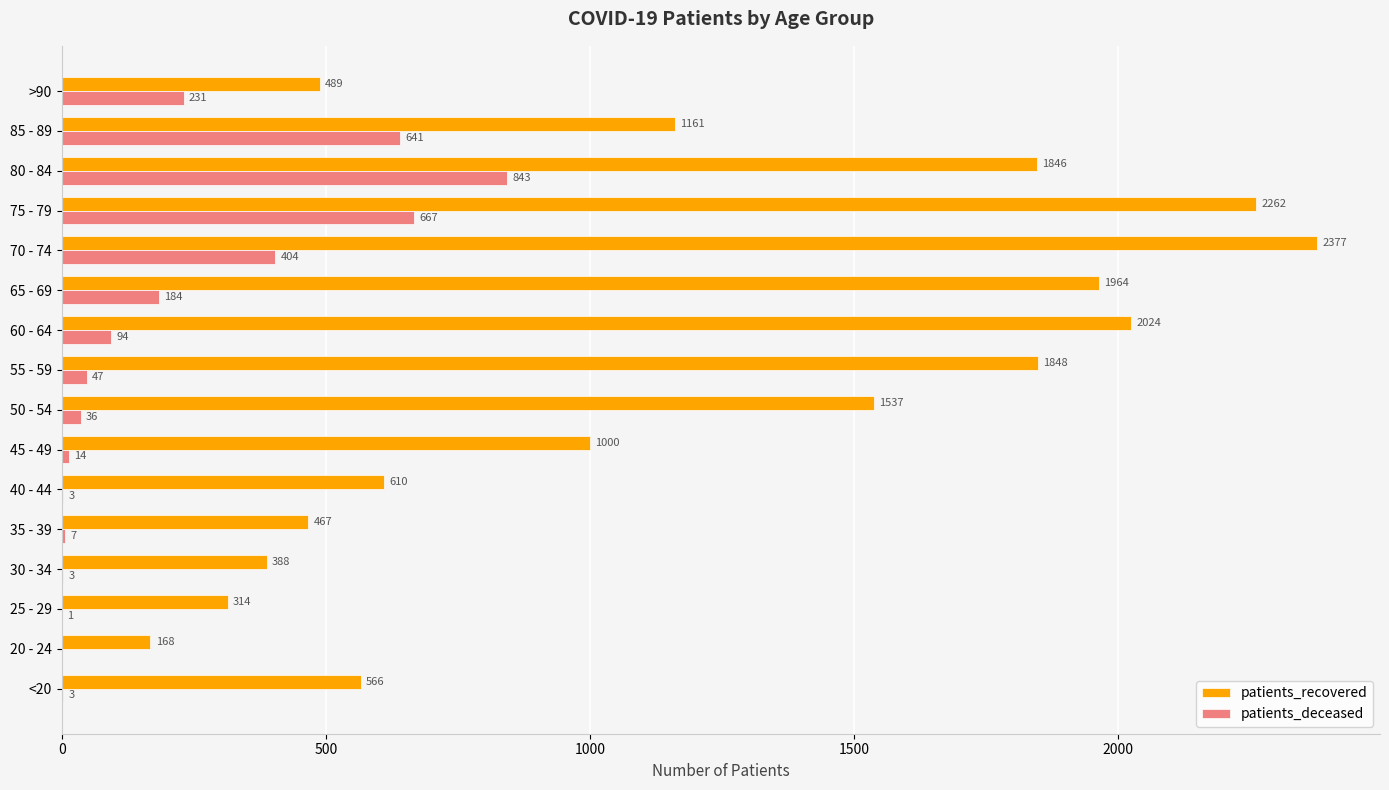

Which series has the largest total across all categories?

patients_recovered